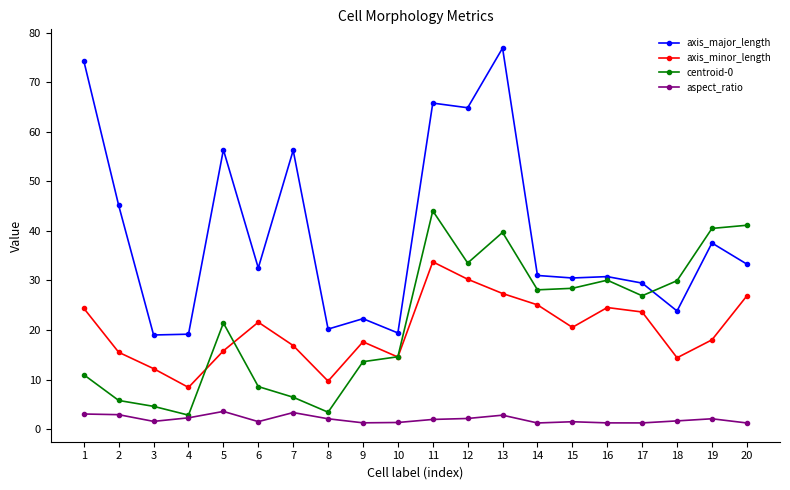

What is the highest value of the axis_major_length series?

76.9